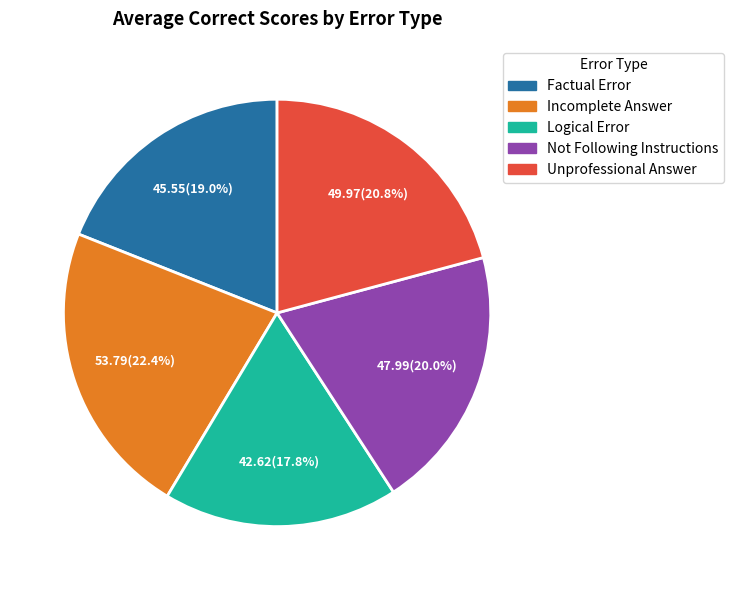

Which slice is the smallest?

Logical Error